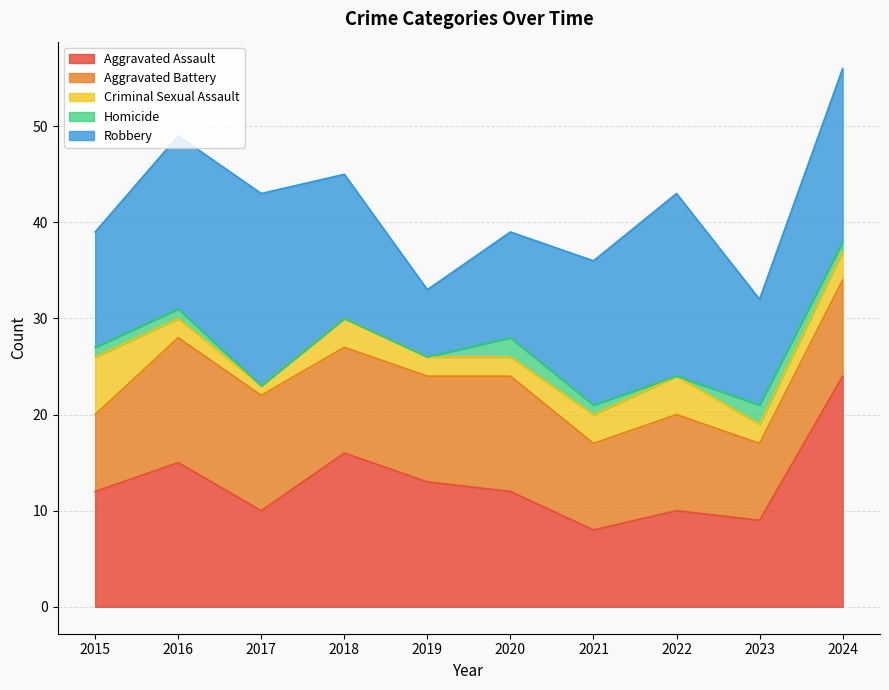

What is the value of the Robbery point at the 4th from the left?

15